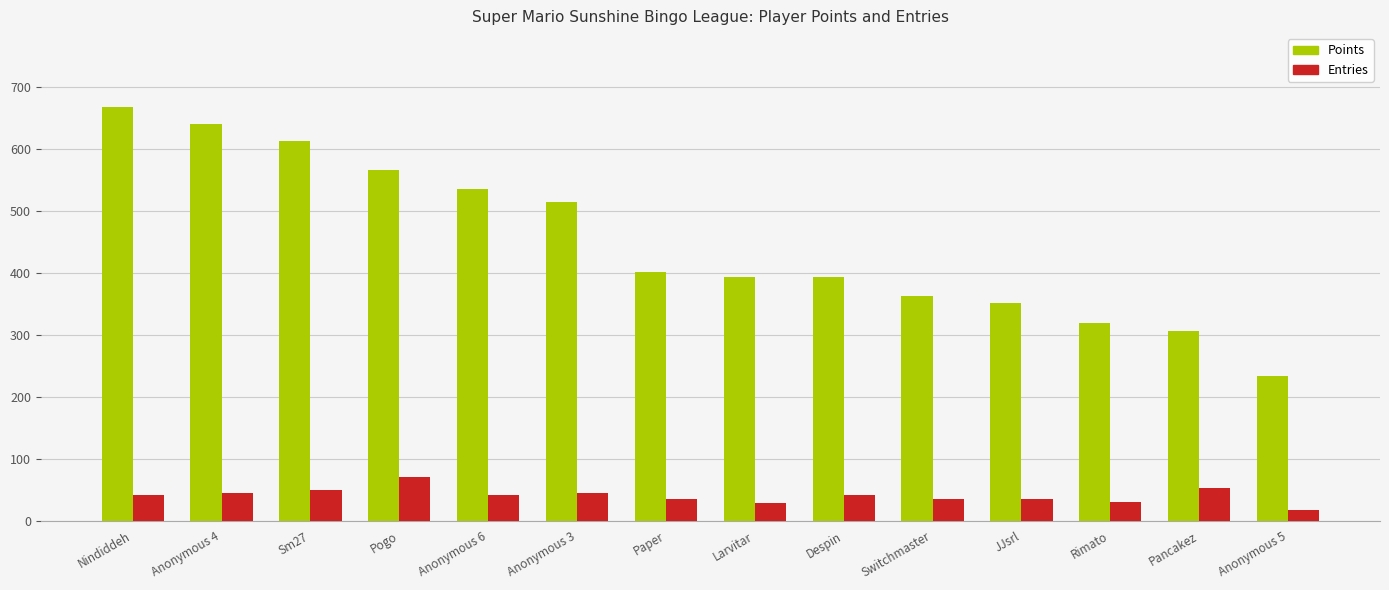

What is the difference between the maximum and minimum values in the Points series?

434